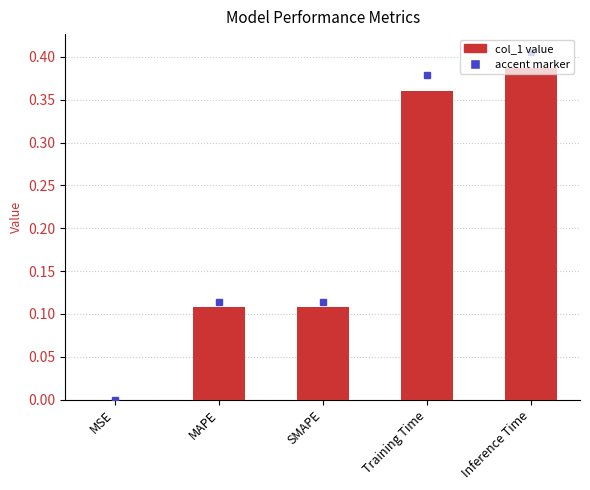

What is the sum of the values at SMAPE and Inference Time?

0.5